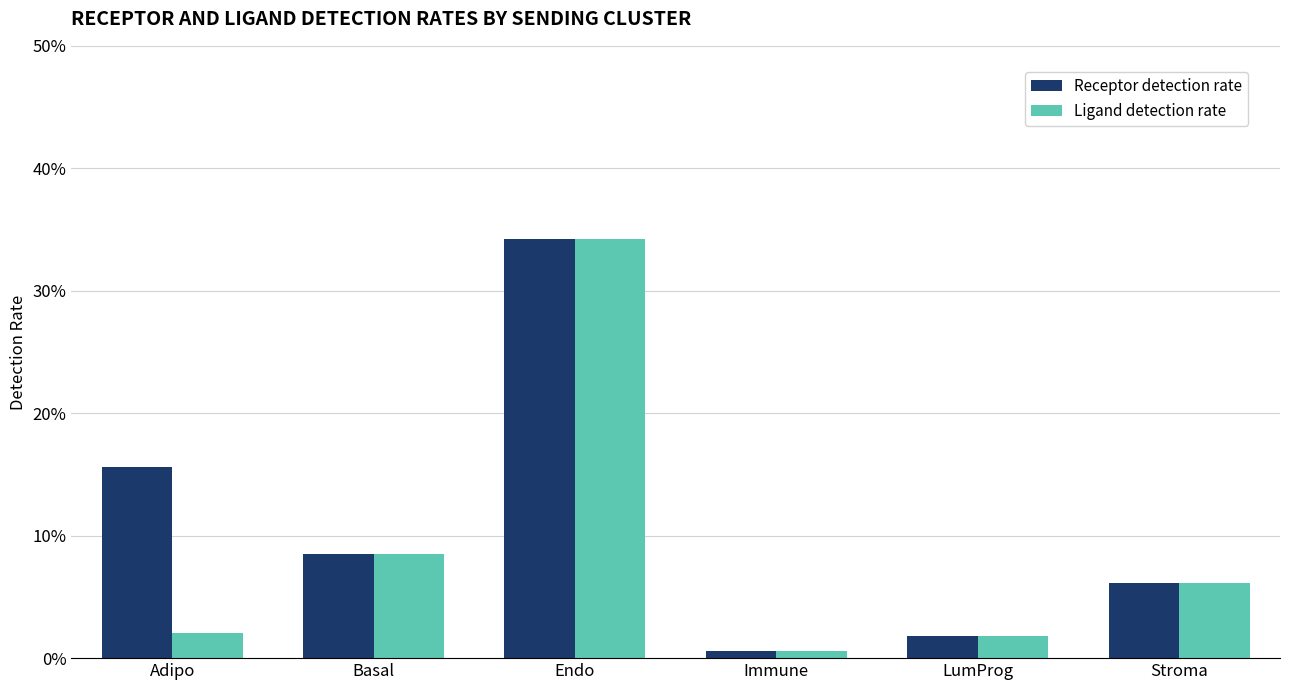

Is the value of Receptor detection rate at LumProg greater than the value of Ligand detection rate at Adipo?

No